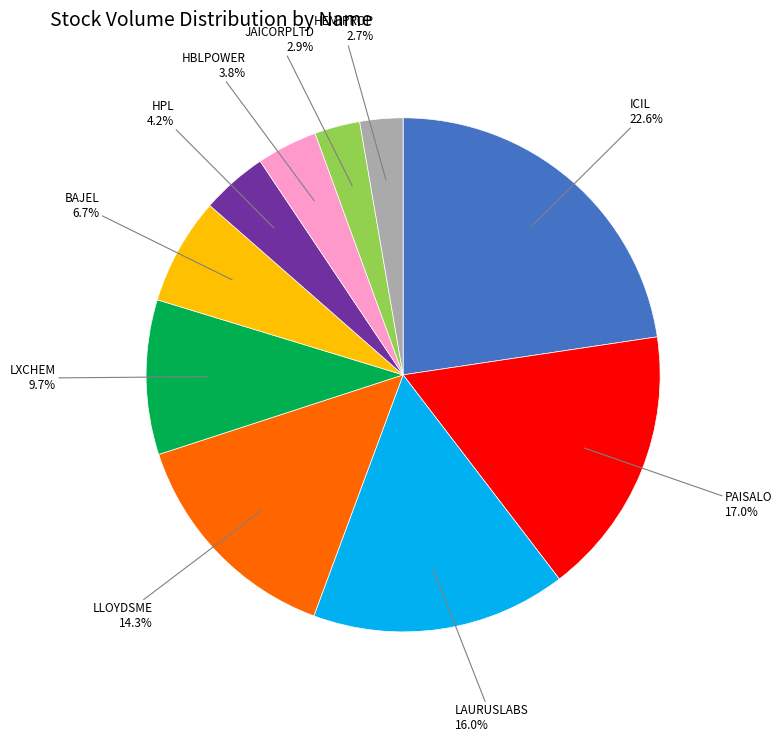

Does any single category account for the majority?

No